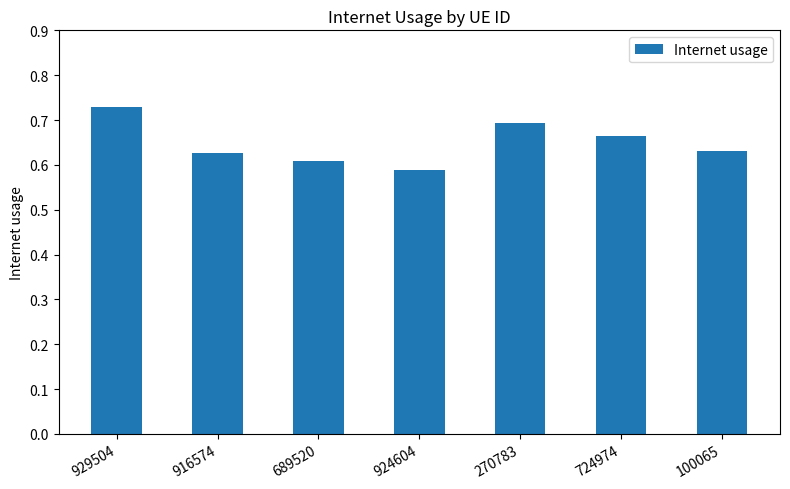

Which category has the lowest value across all series?

924604